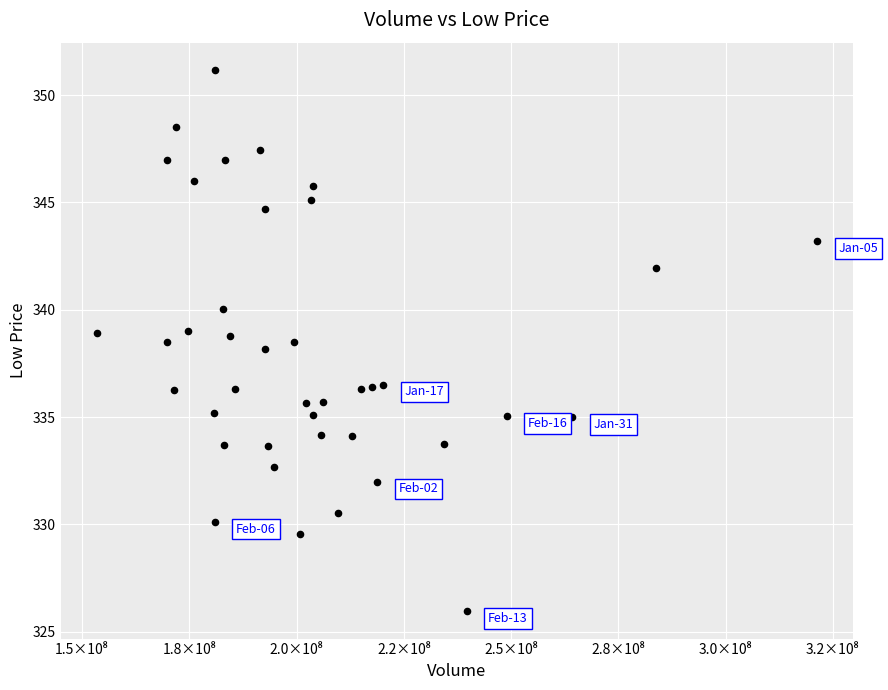

What is the range of X values (max minus min)?

167949024.0